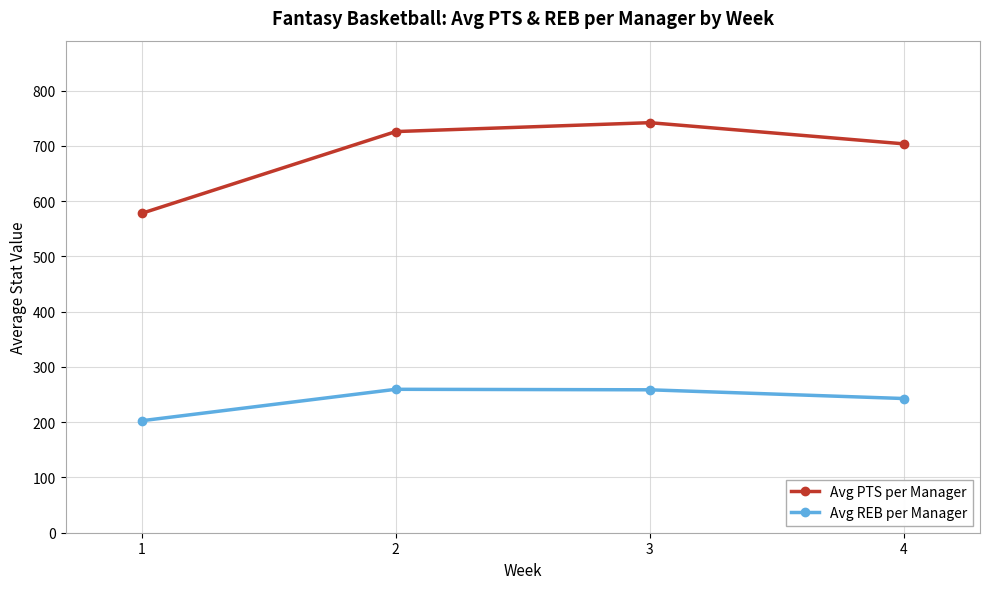

What is the greatest value displayed?

741.9